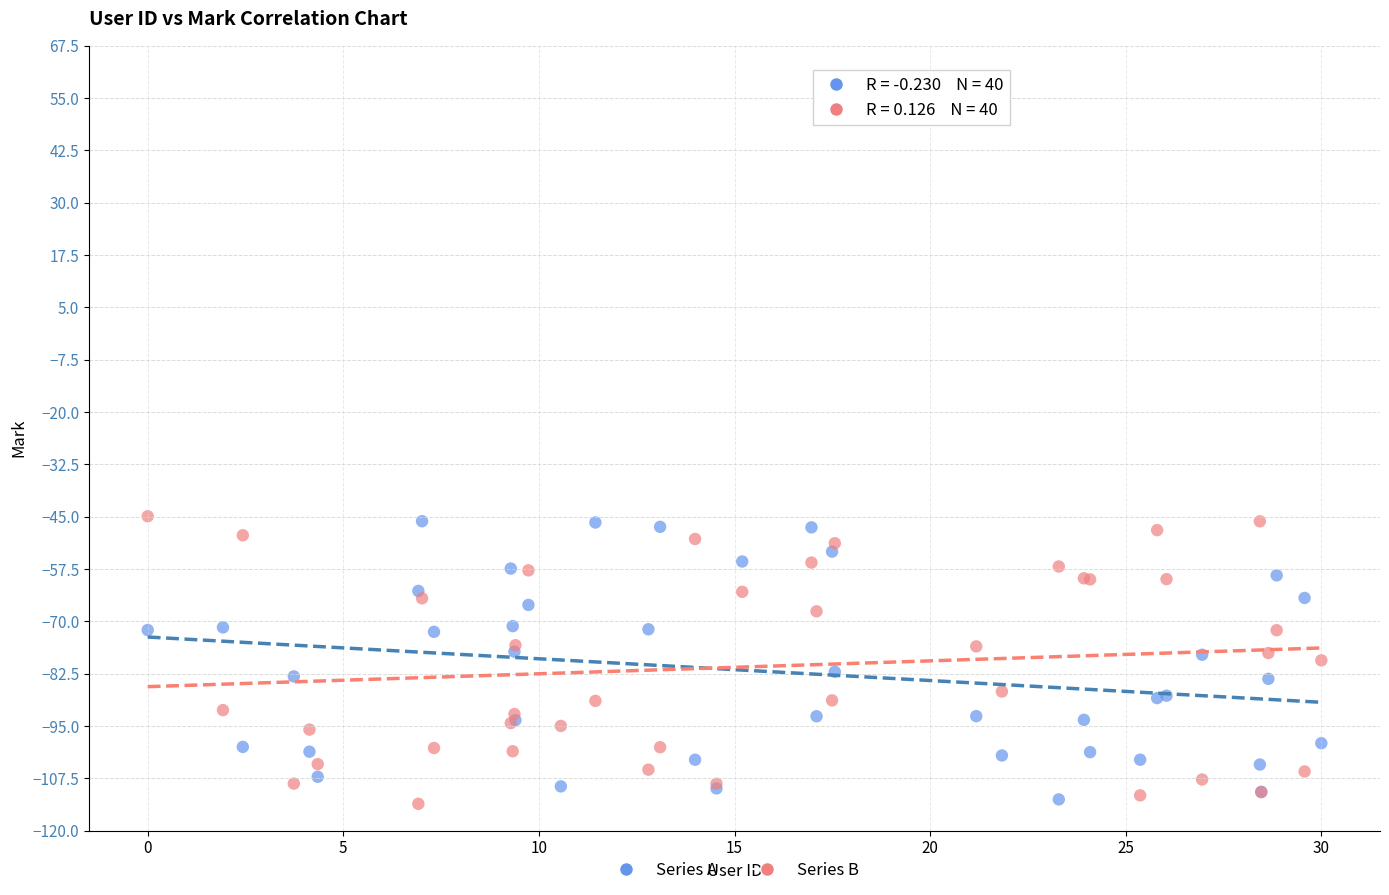

What are all the series names shown in the legend?

Series A, Series B